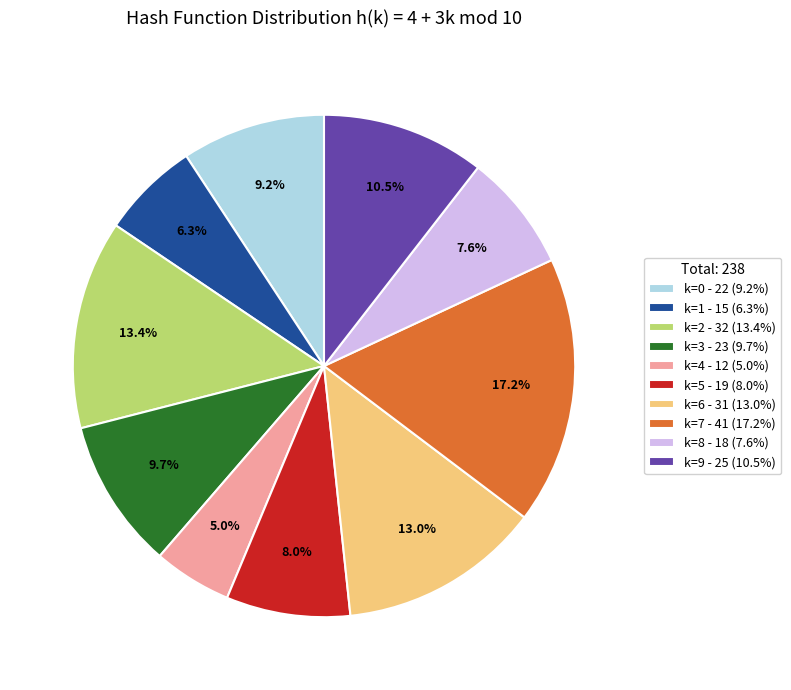

Which has a higher value, k=2 - 32 (13.4%) or k=0 - 22 (9.2%)?

k=2 - 32 (13.4%)